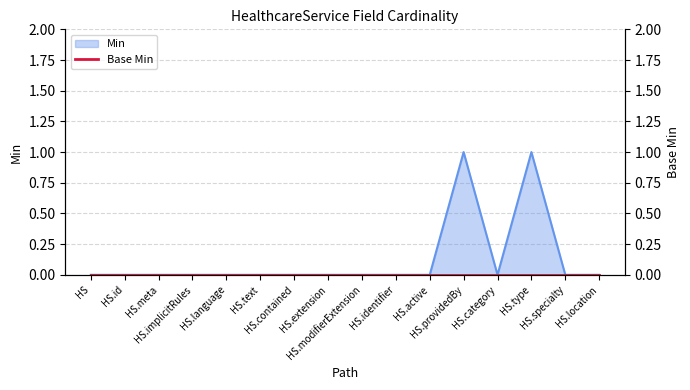

What is the label of the 15th point from the left?

HS.specialty